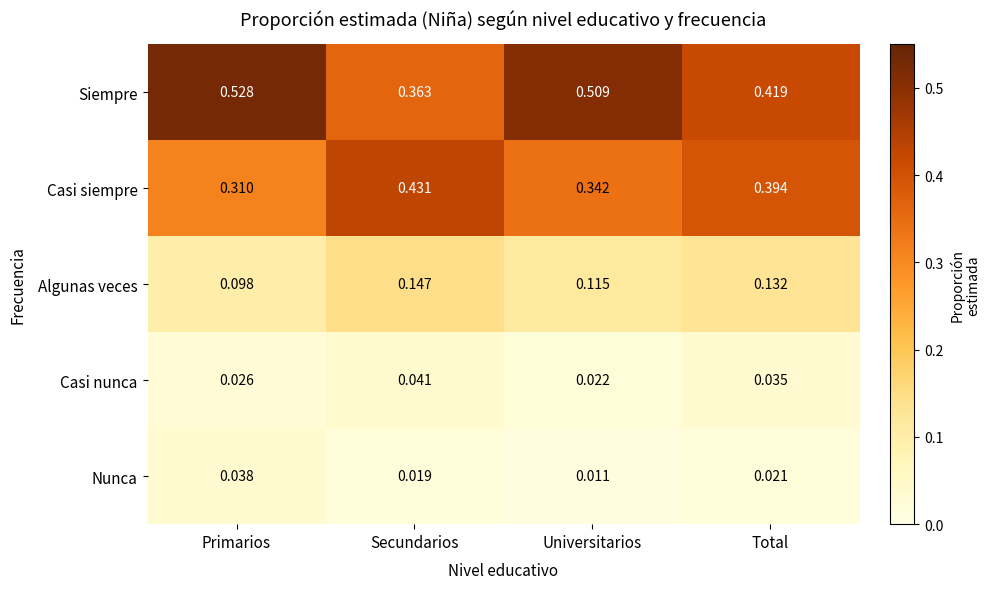

Is the value of Nunca at Total greater than the value of Casi nunca at Secundarios?

No